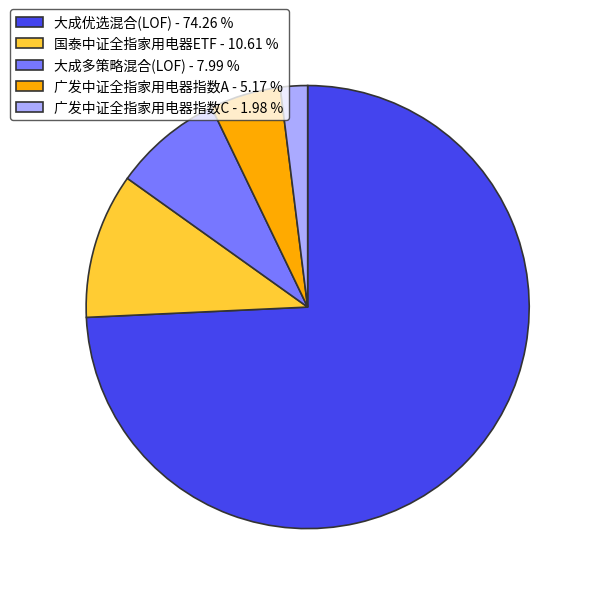

Do 广发中证全指家用电器指数A - 5.17 % and 大成多策略混合(LOF) - 7.99 % together represent more than half of the pie?

No